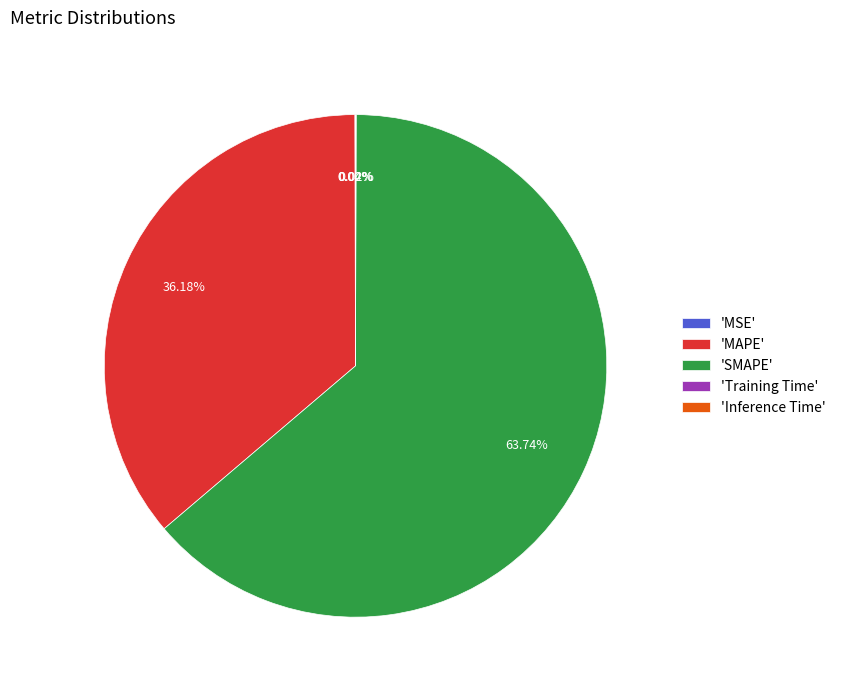

Which slice represents more than half of the pie?

'SMAPE'